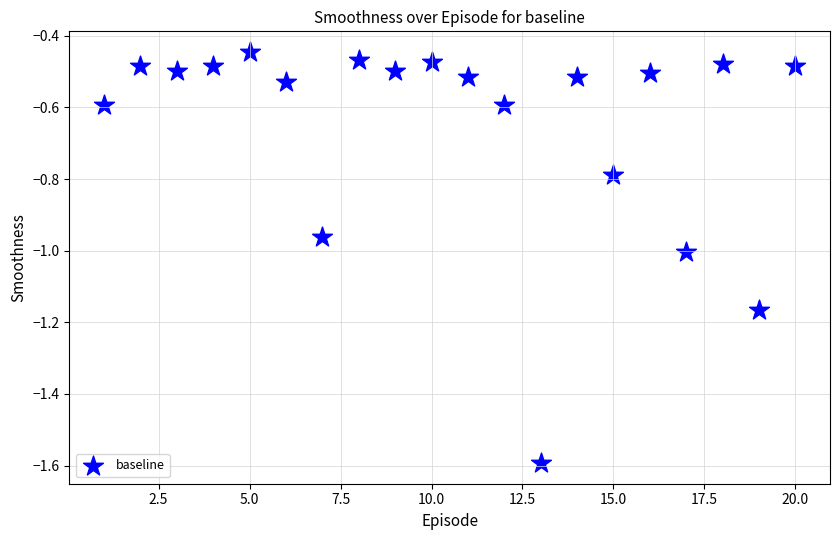

What is the range of X values (max minus min)?

19.0